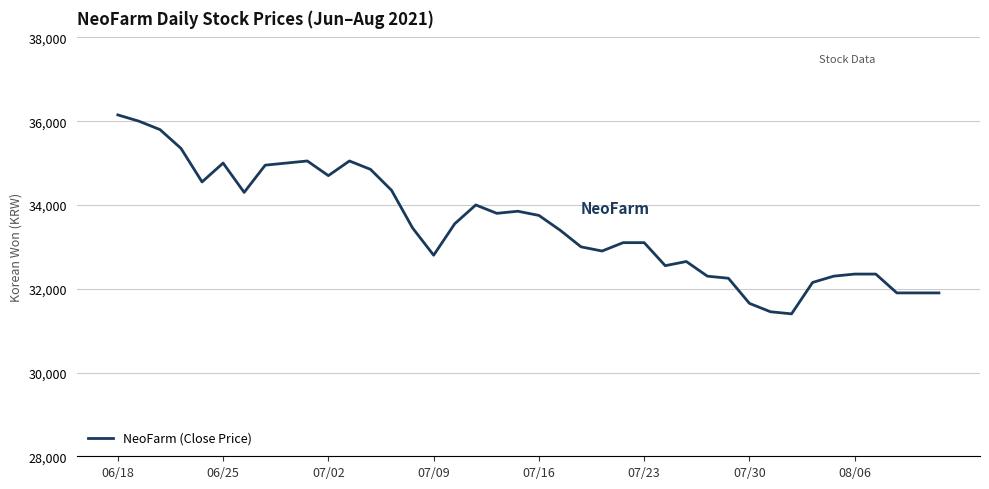

True or false: there are more than 2 points higher than both neighbors.

True